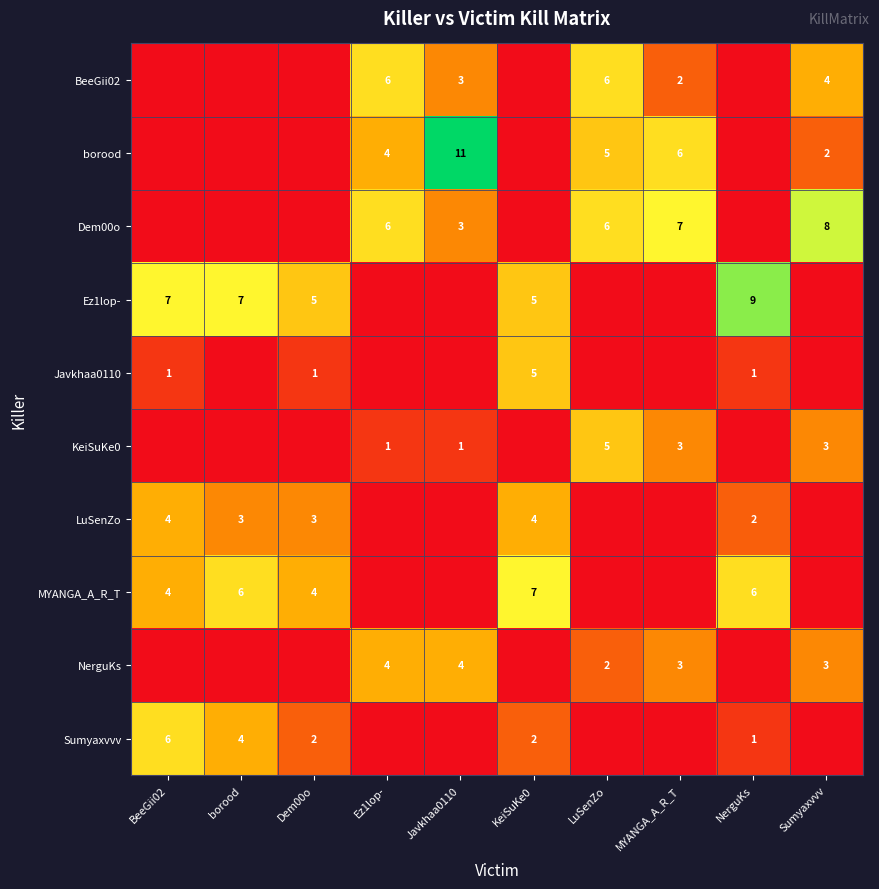

True or false: borood has a value of 3 at LuSenZo.

False